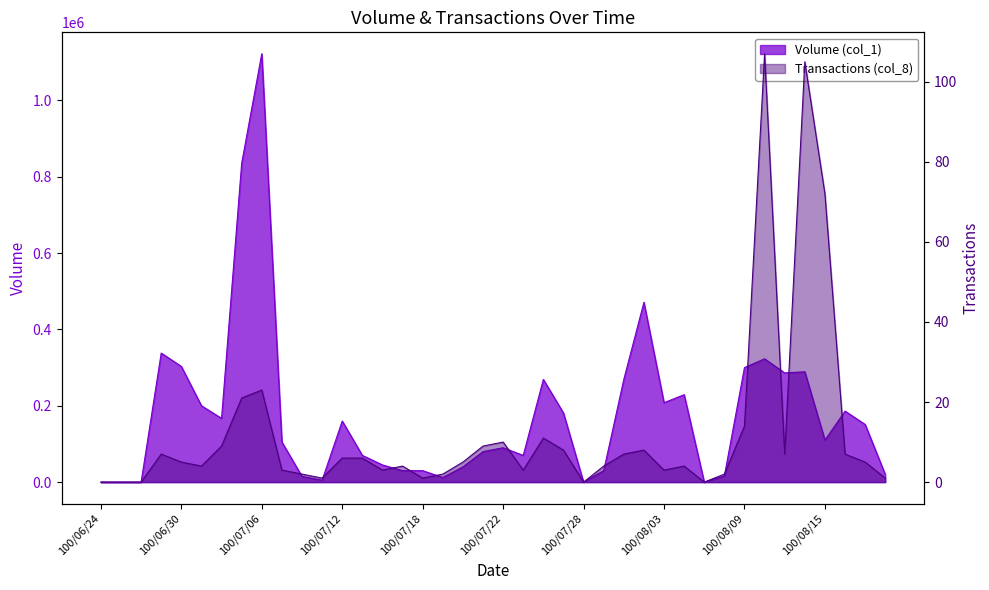

What is the value of the Transactions (col_8) point at the 26th from the left?

4